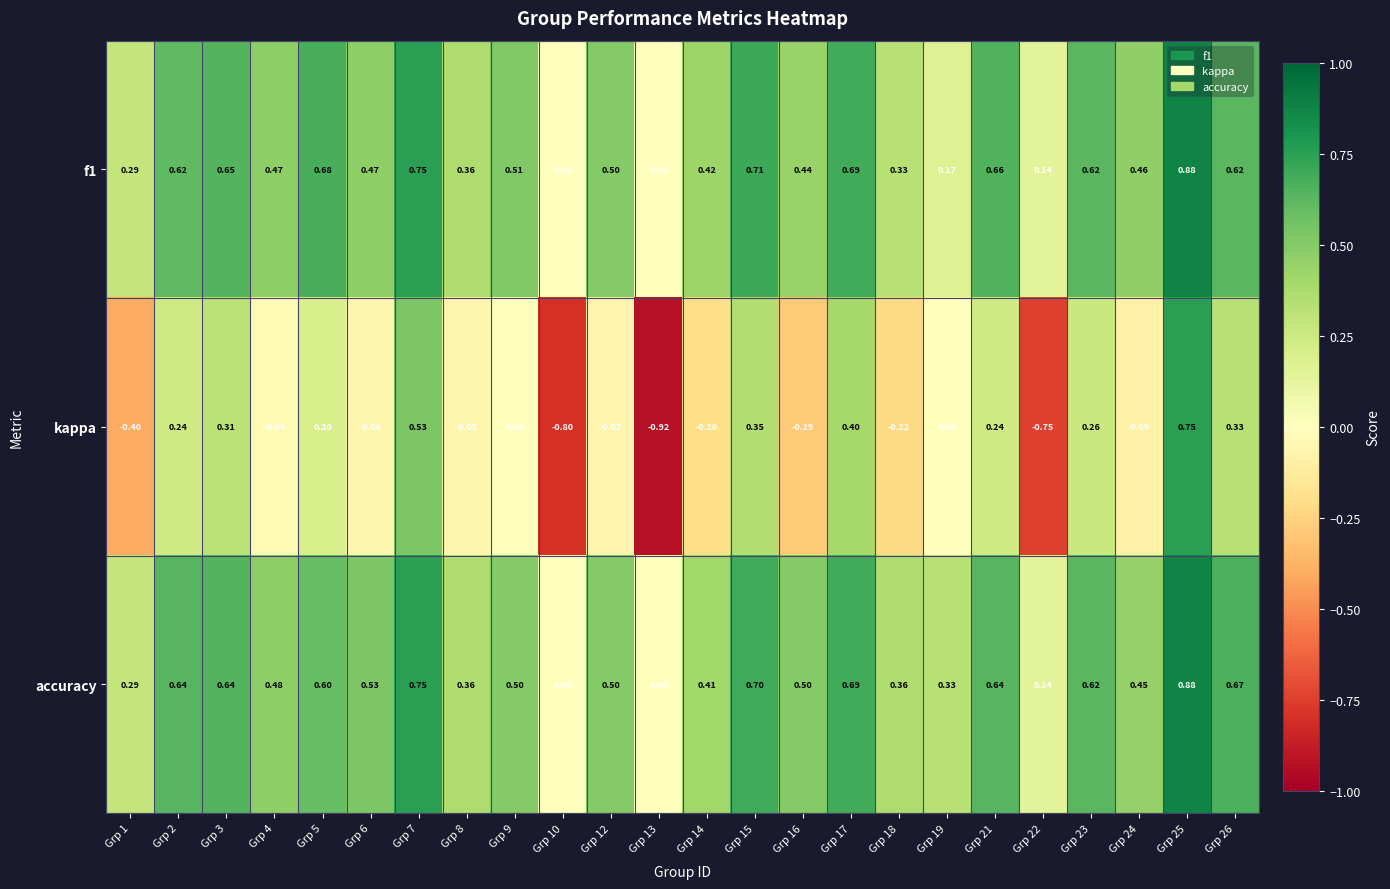

Which series has the widest spread of values?

kappa